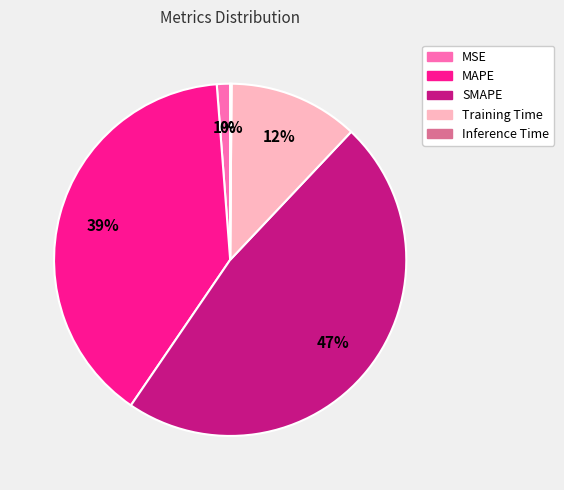

True or false: SMAPE accounts for 47% of the total.

True